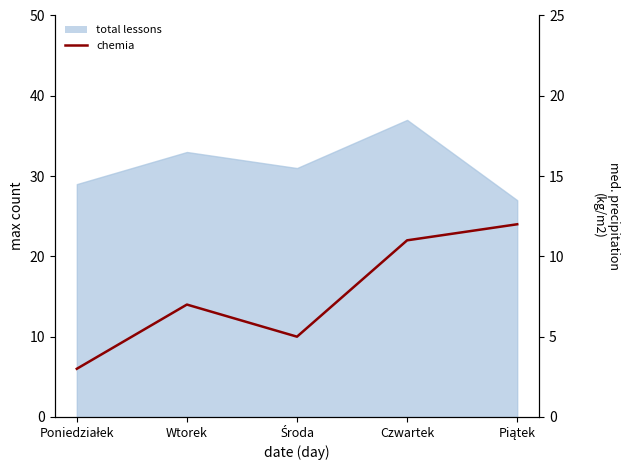

Where is the data nearest to the value 7?

Wtorek